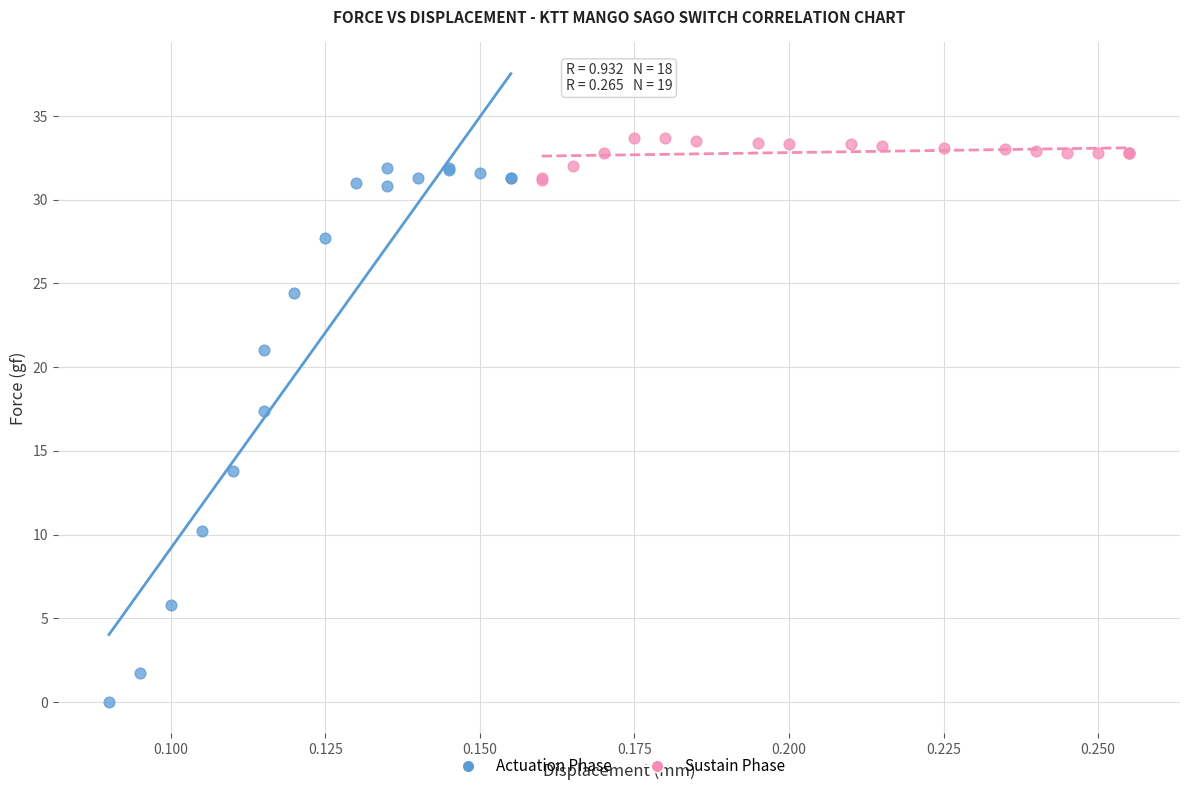

Which series has the largest Y range (max minus min)?

Actuation Phase